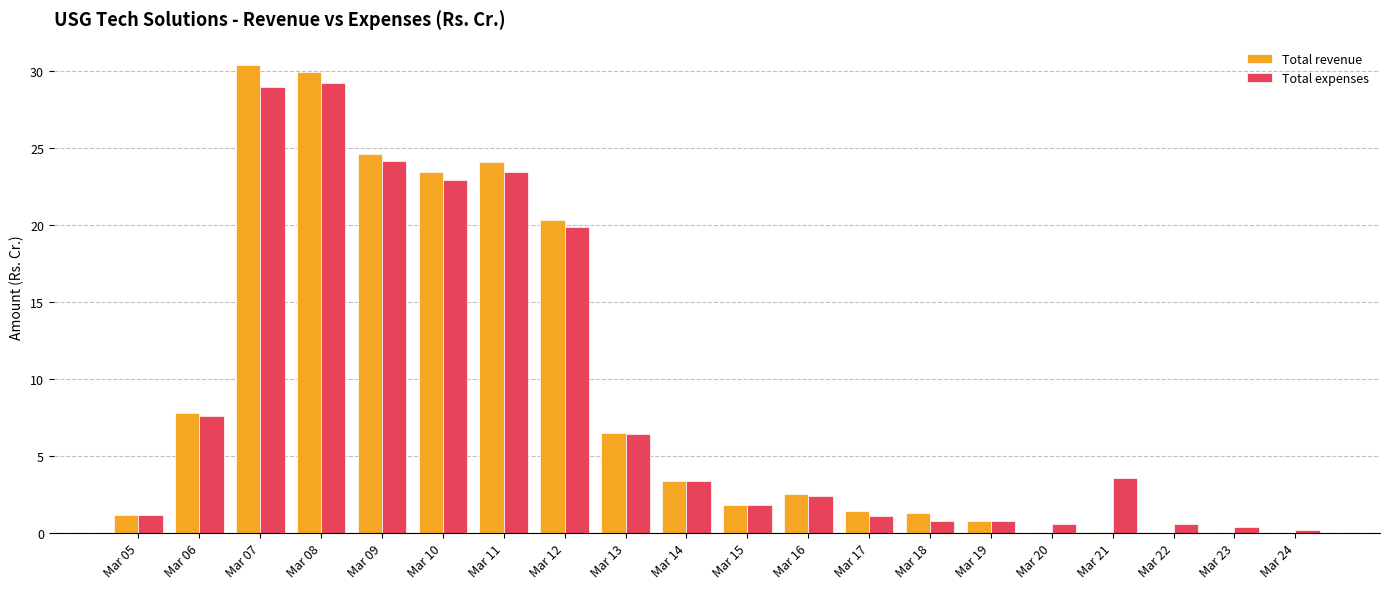

Read the Total revenue value at Mar 16.

2.5